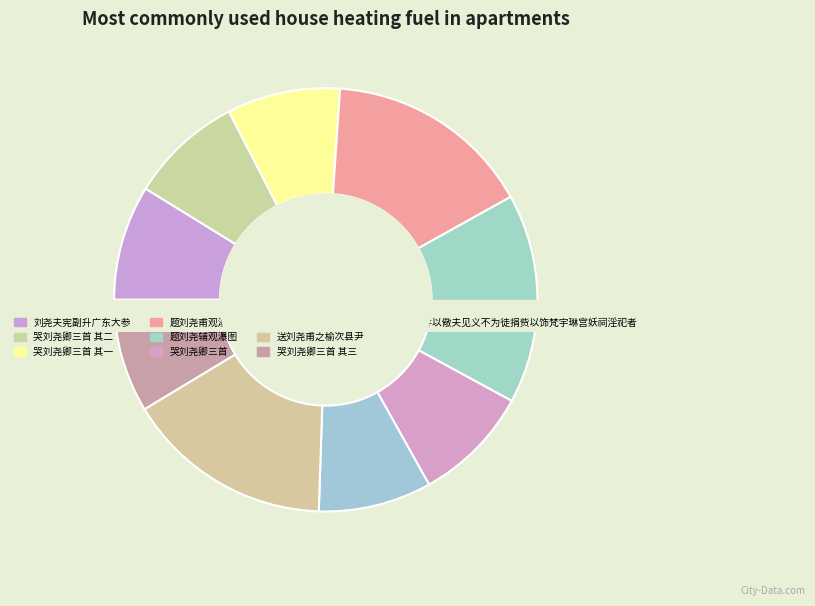

Rank the categories by value from highest to lowest.

题刘尧辅观瀑图, 送刘尧甫之榆次县尹, 题刘尧甫观瀑图, 哭刘尧卿三首, 刘尧夫宪副升广东大参, 哭刘尧卿三首 其三, 哭刘尧卿三首 其二, 哭刘尧卿三首 其一, 刘尧臣重葺明伦堂扶病草数韵旌之并以儆夫见义不为徒捐赀以饰梵宇琳宫妖祠淫祀者